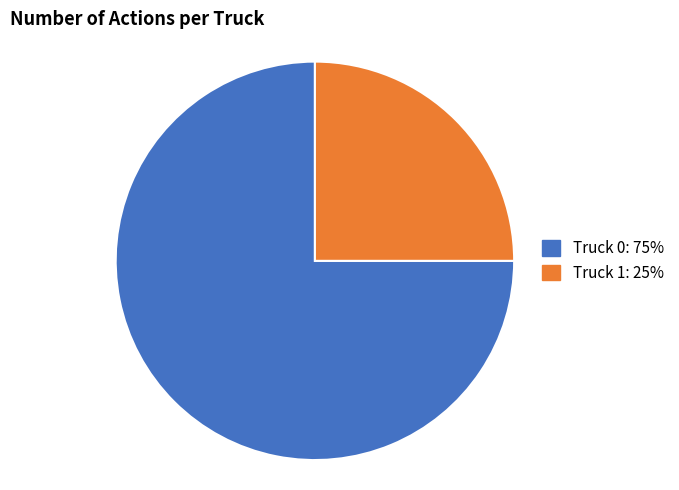

Rank the categories by value from highest to lowest.

Truck 0, Truck 1